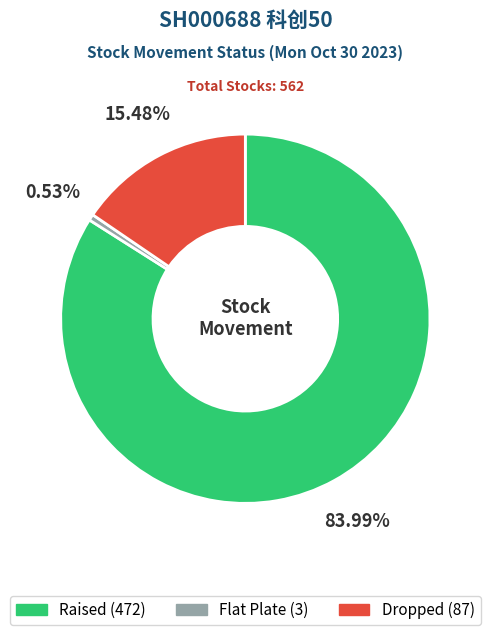

To the nearest percent, what is the difference between the largest and smallest slice percentages?

83%